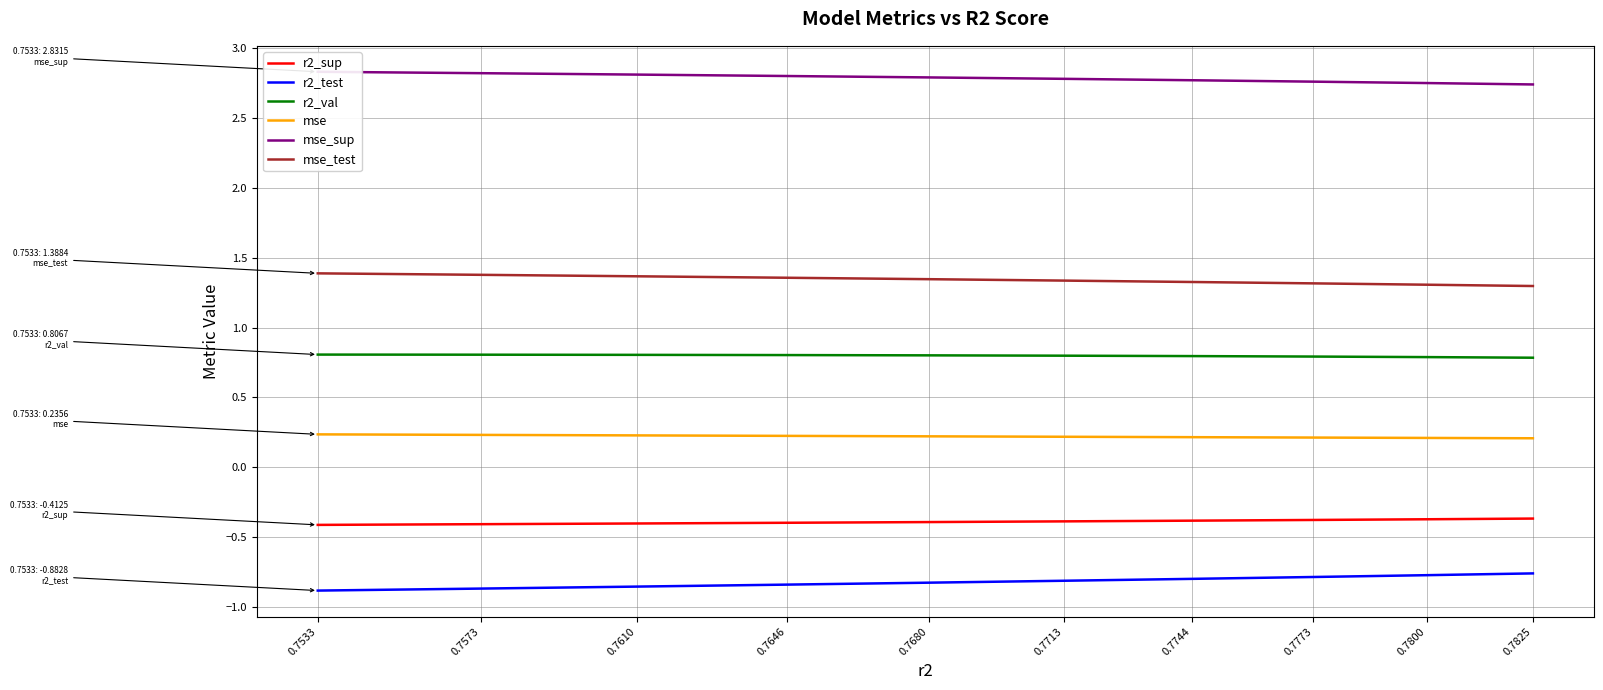

Which series has the largest total across all categories?

mse_sup